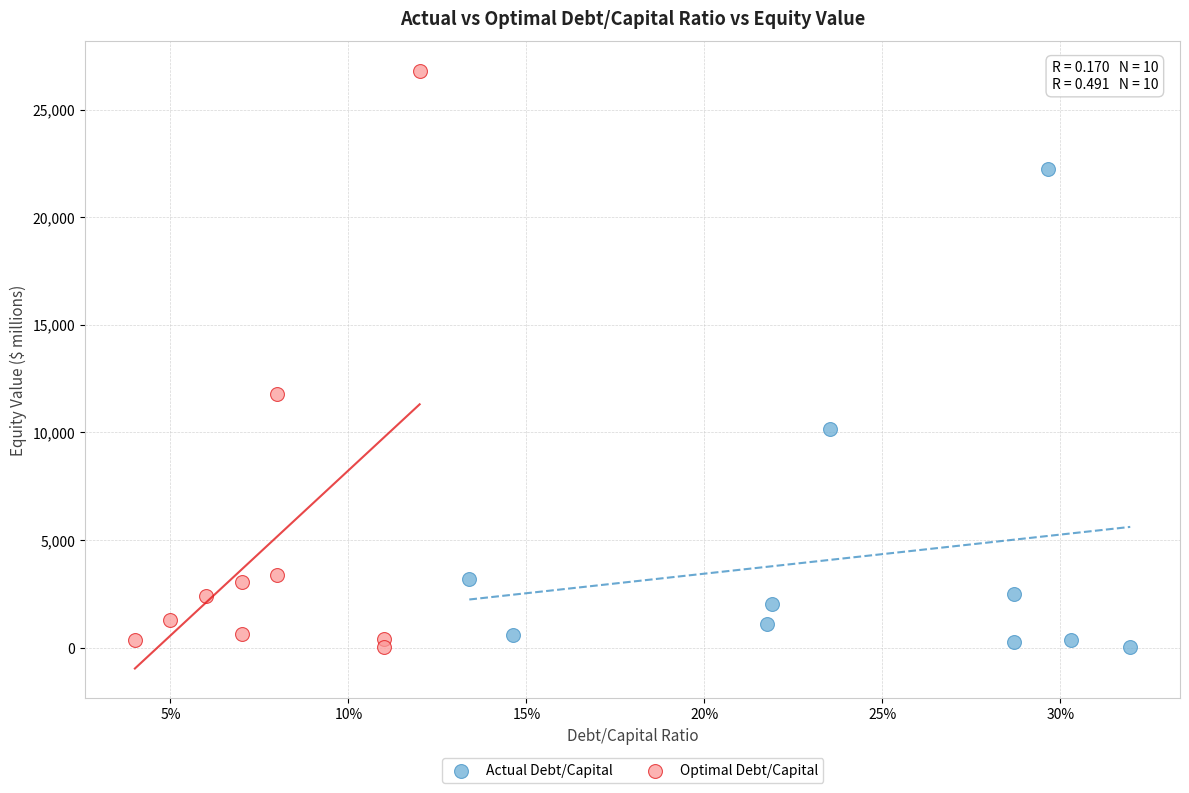

Which series has the largest Y range (max minus min)?

Optimal Debt/Capital